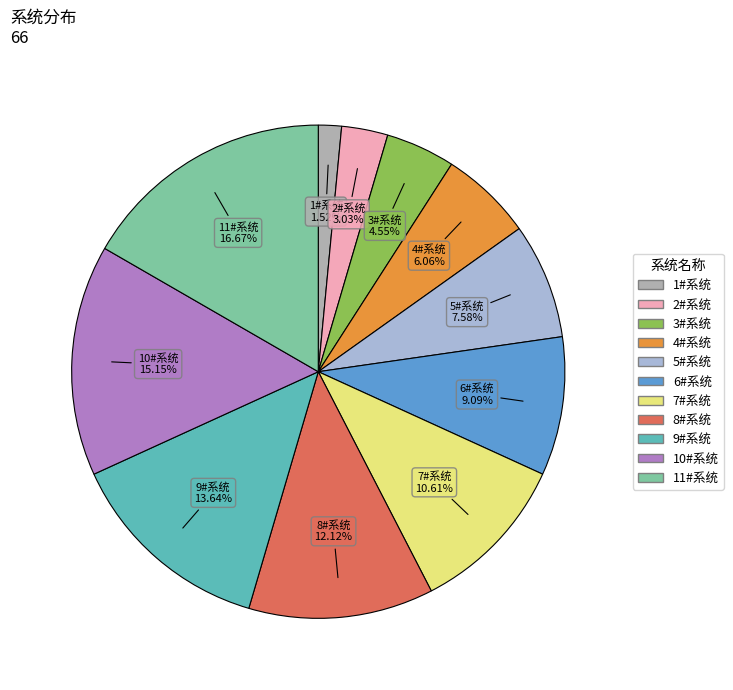

True or false: 7#系统 accounts for 11% of the total.

True